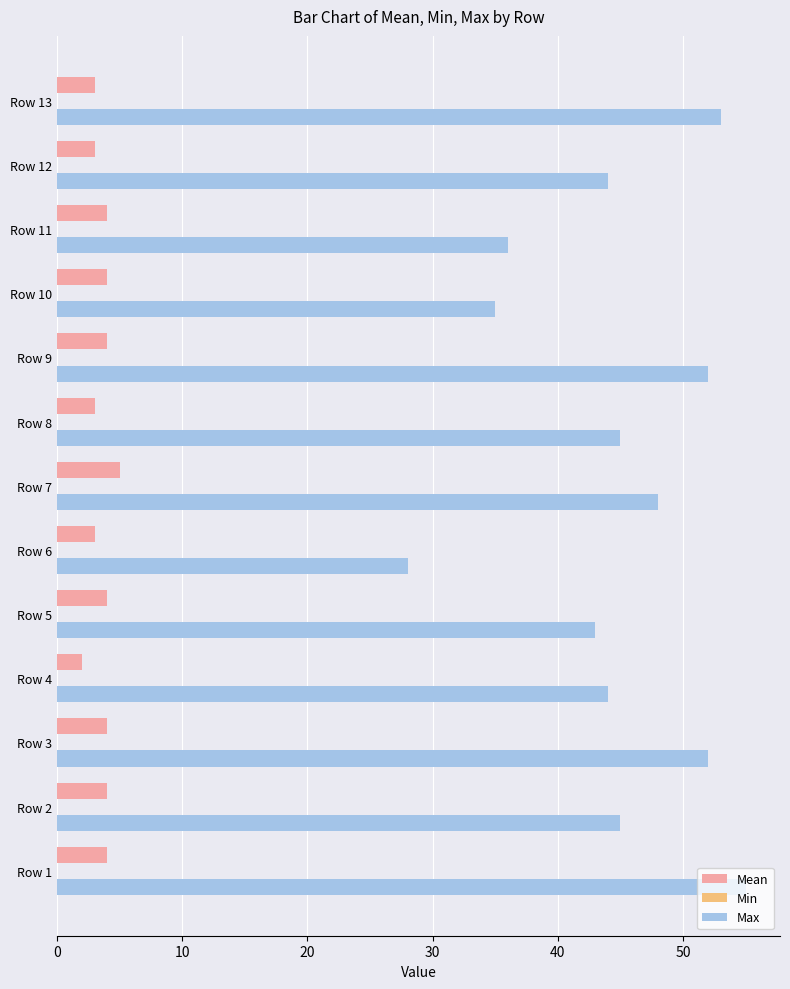

At which category is the sum across all series the highest?

Row 1